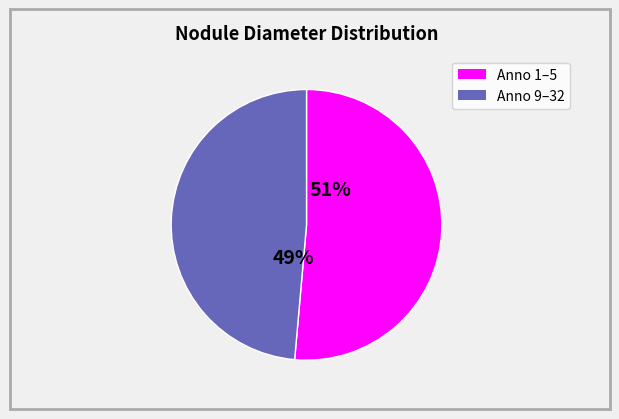

Is there a majority slice in this chart?

Yes